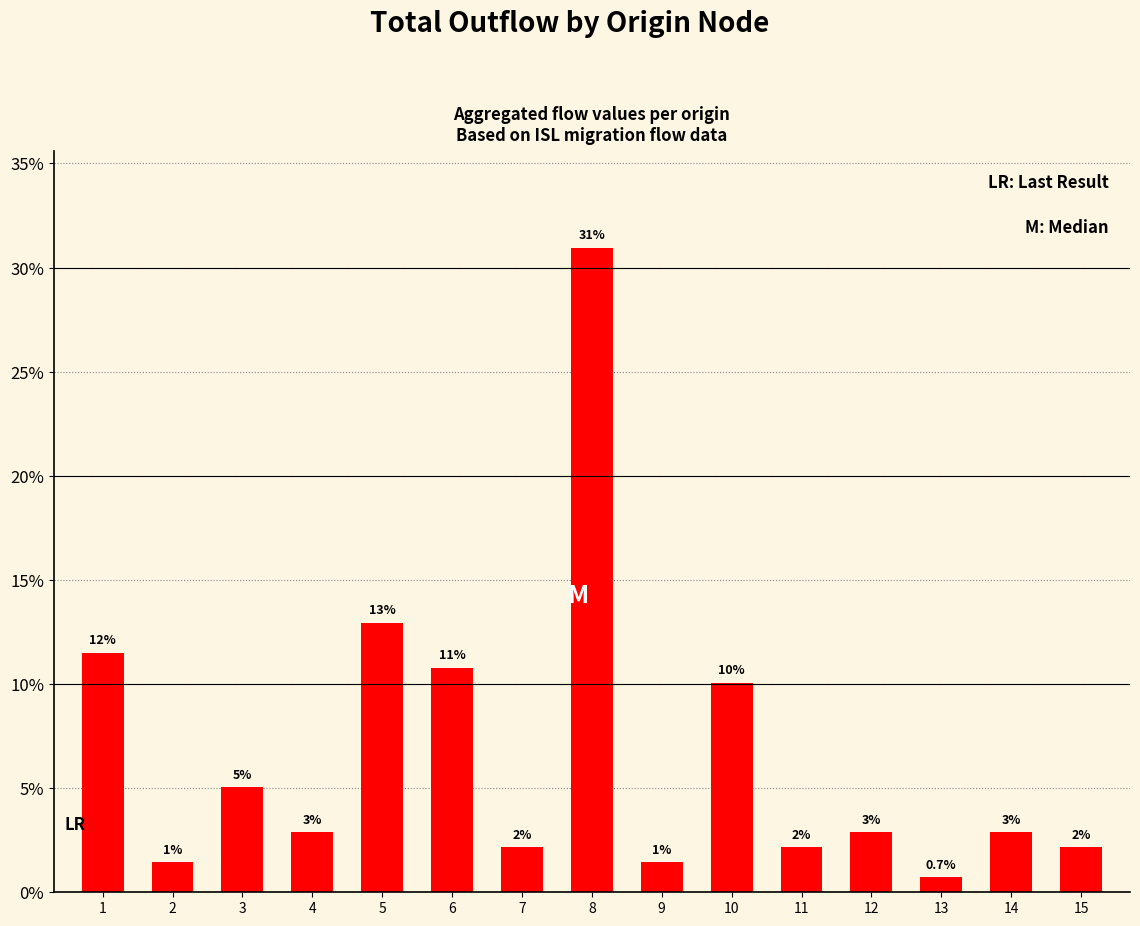

How many bars are there in total?

15